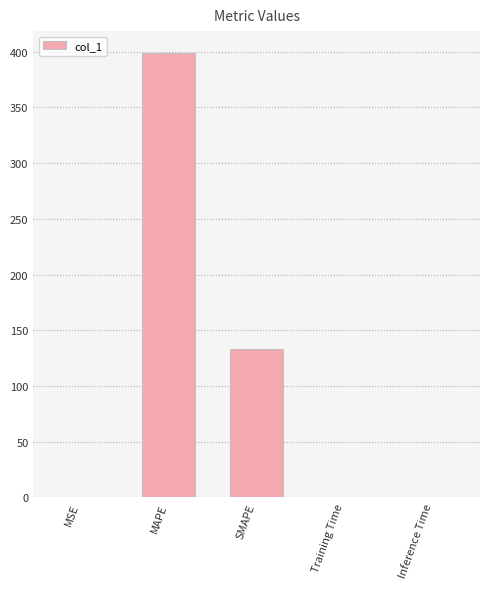

Count the number of data series in this chart.

1